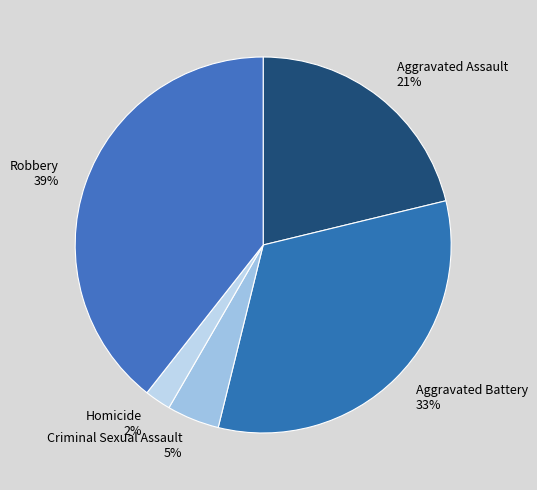

How many segments does this pie chart have?

5